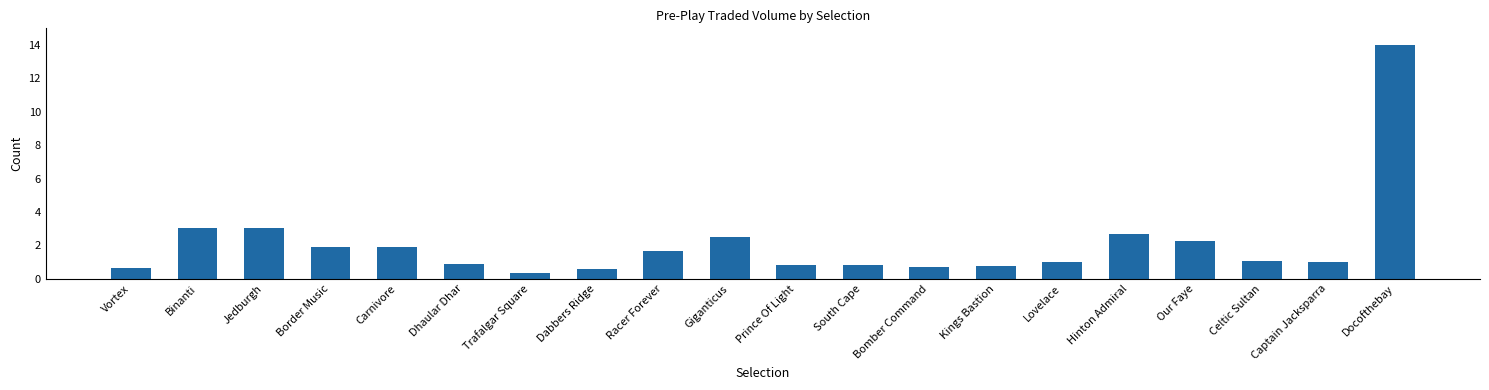

What is the minimum value shown in the chart?

0.3